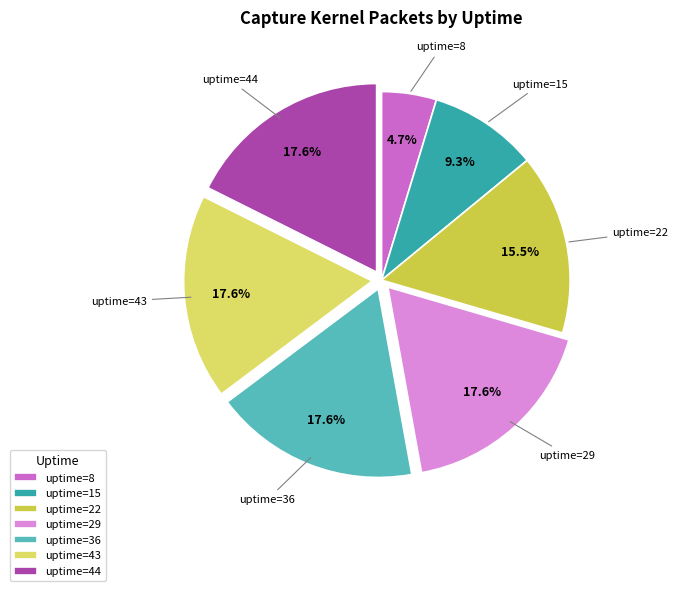

Do uptime=43 and uptime=44 together represent more than half of the pie?

No